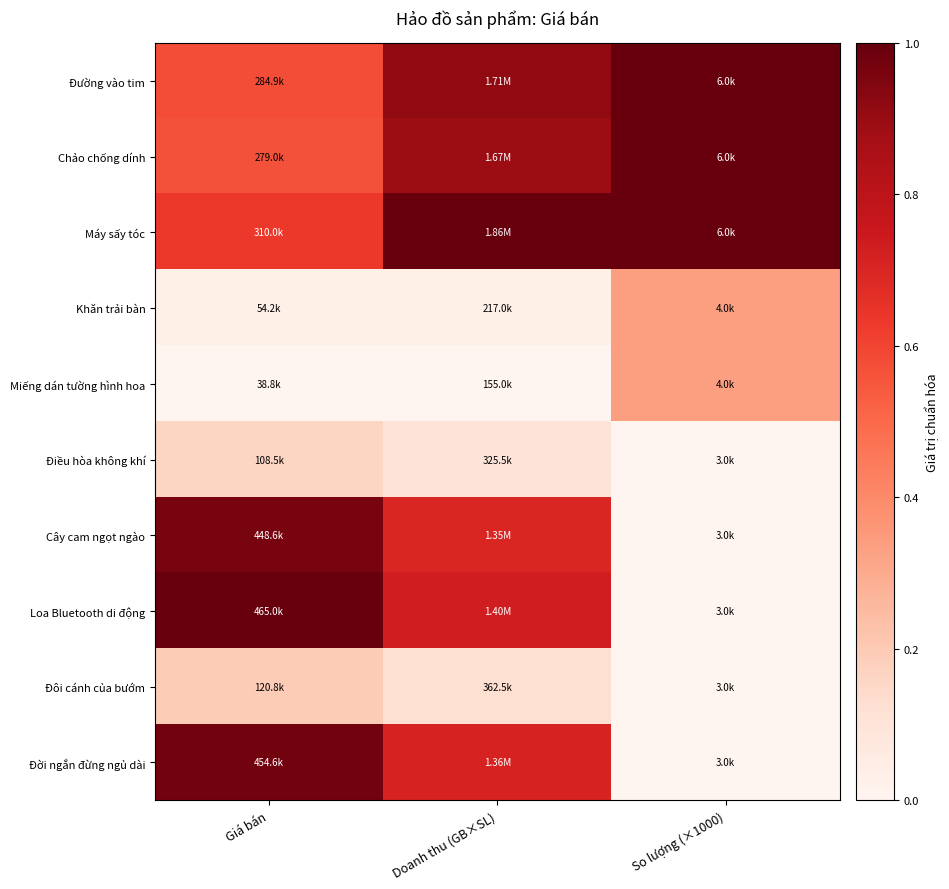

Which series has the largest total across all categories?

Máy sấy tóc